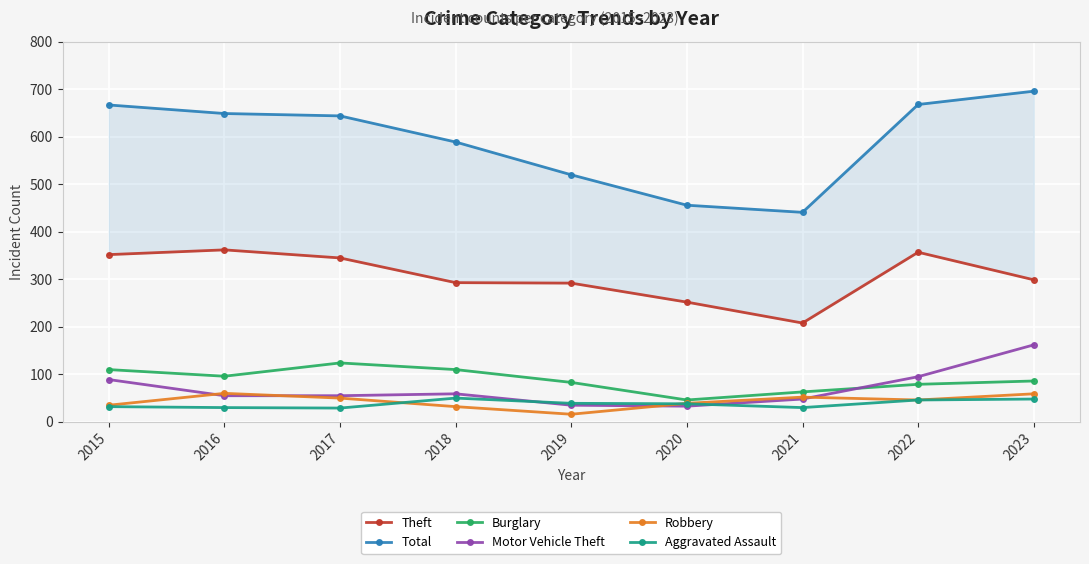

What is the lowest value of the Robbery series?

16